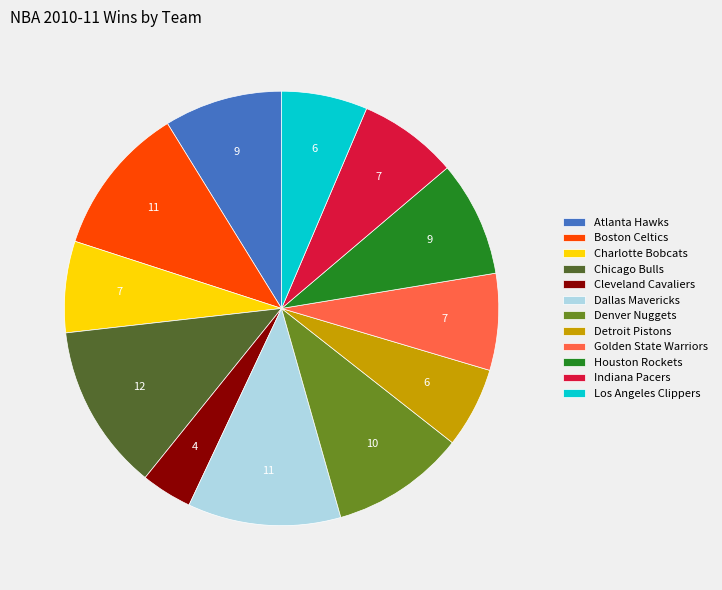

How many slices are in this pie chart?

12